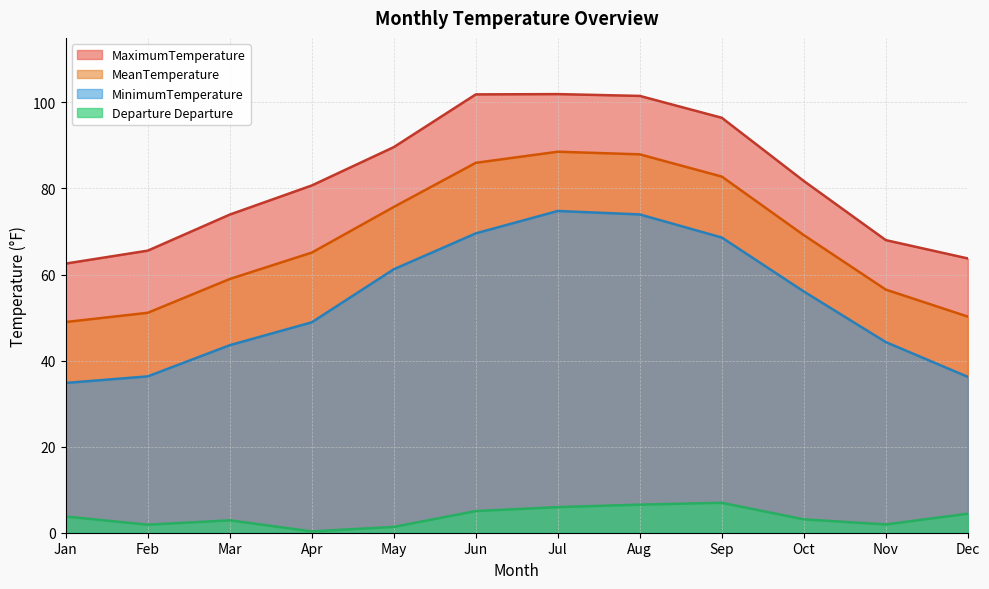

What is the difference between the second highest and minimum values in the MonthlyMeanTemperature series?

39.0